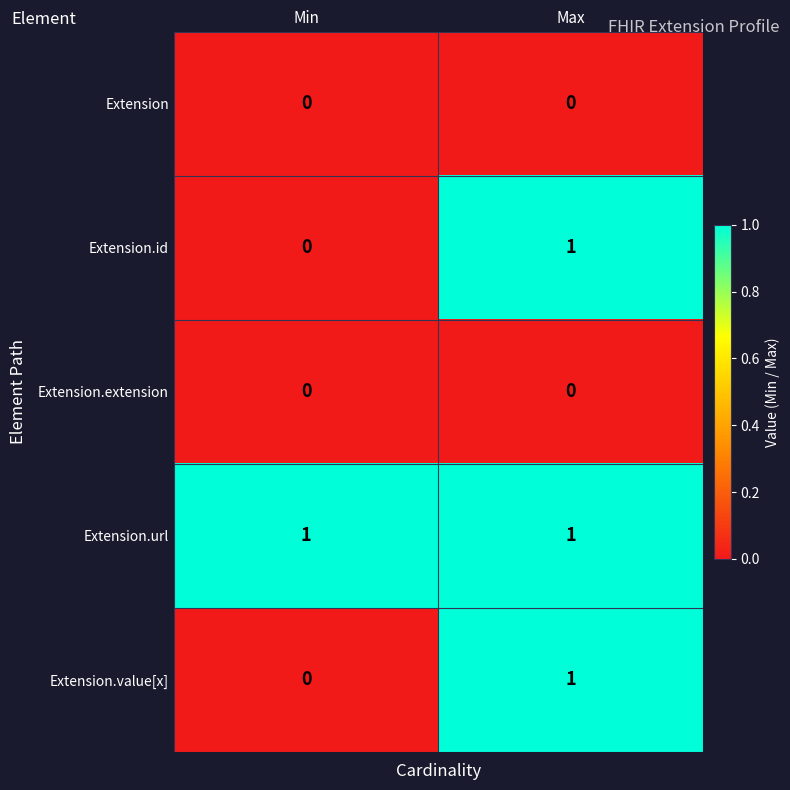

How many categories are shown in the chart?

2